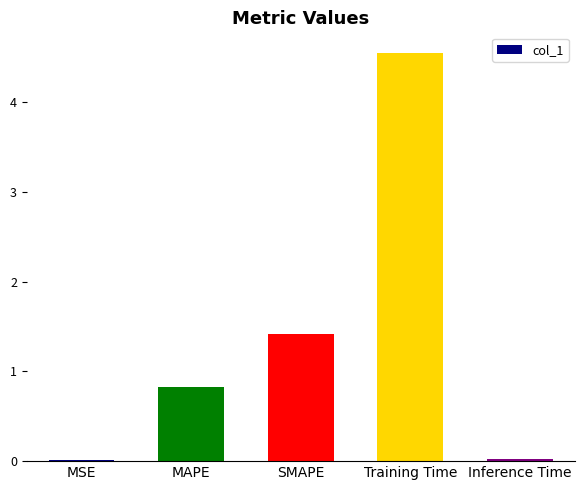

What is the change in value from MAPE to Inference Time?

-0.8